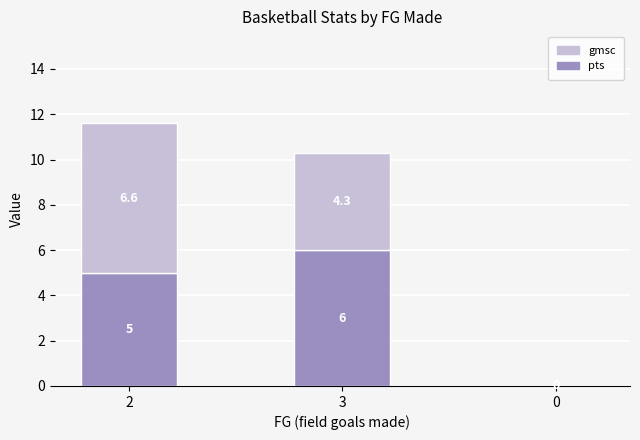

What is the sum of the pts values at 3 and 2?

11.0